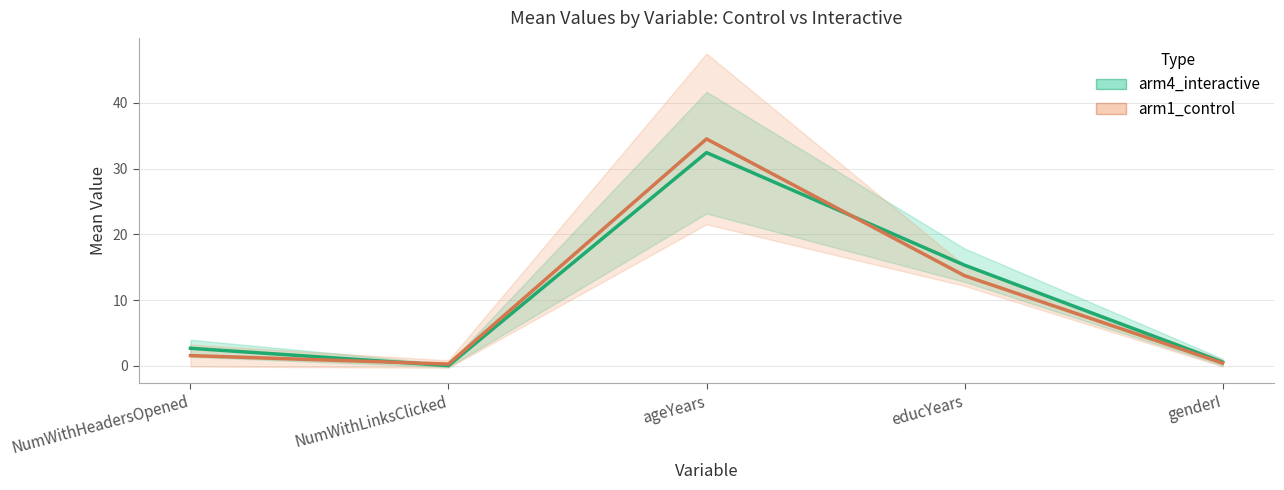

Which series ends up on top after the final intersection of arm4_interactive and arm1_control?

arm4_interactive